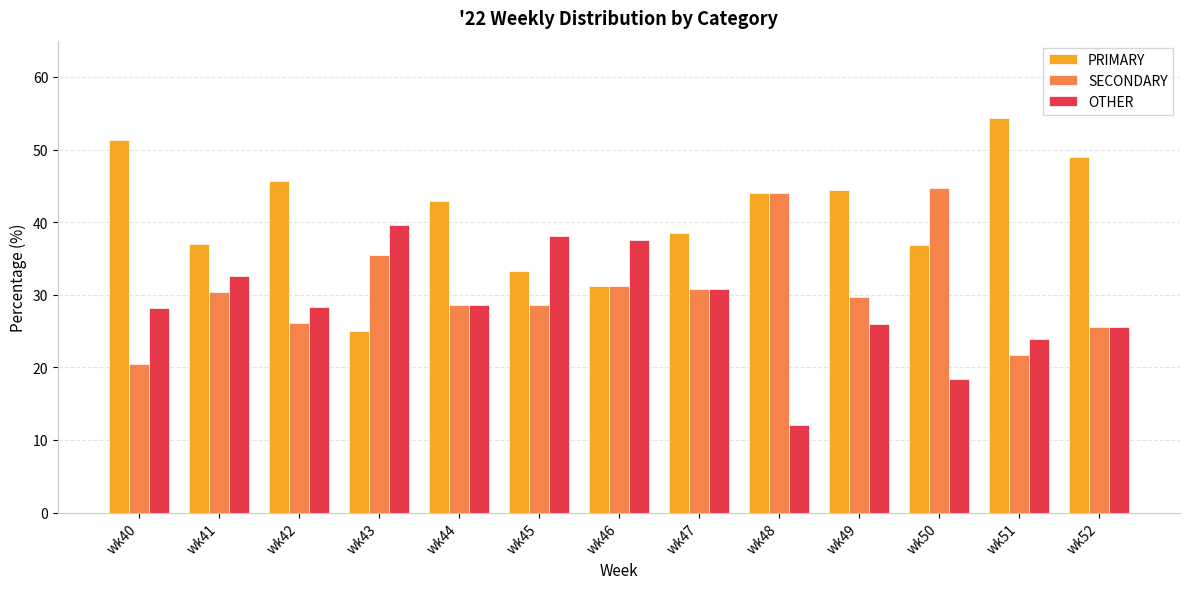

At which label does SECONDARY reach its peak?

wk50